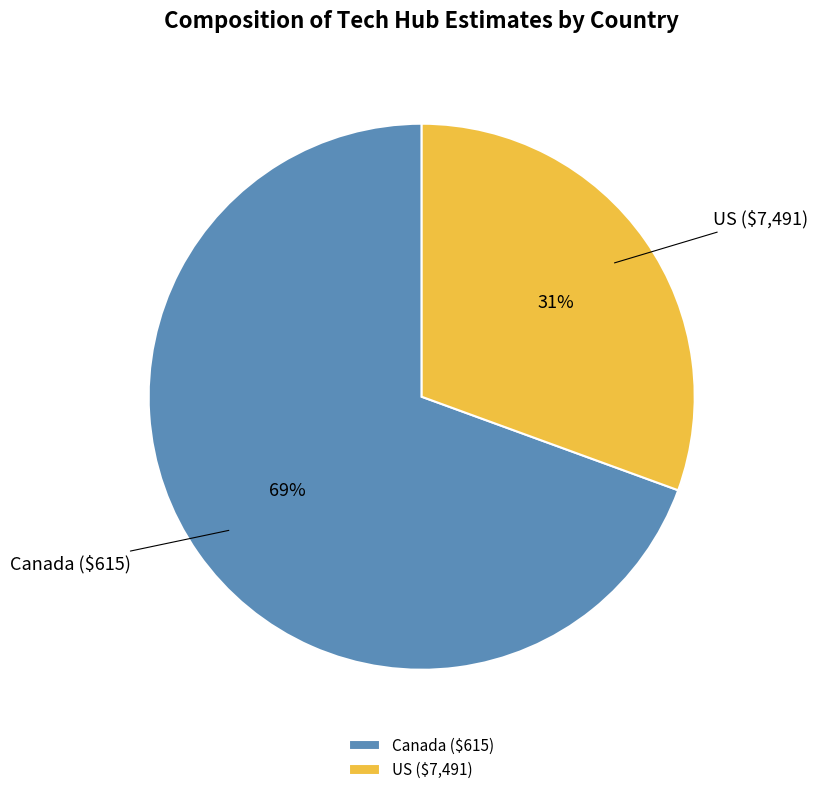

To the nearest percent, what portion does US ($7,491) represent?

31%